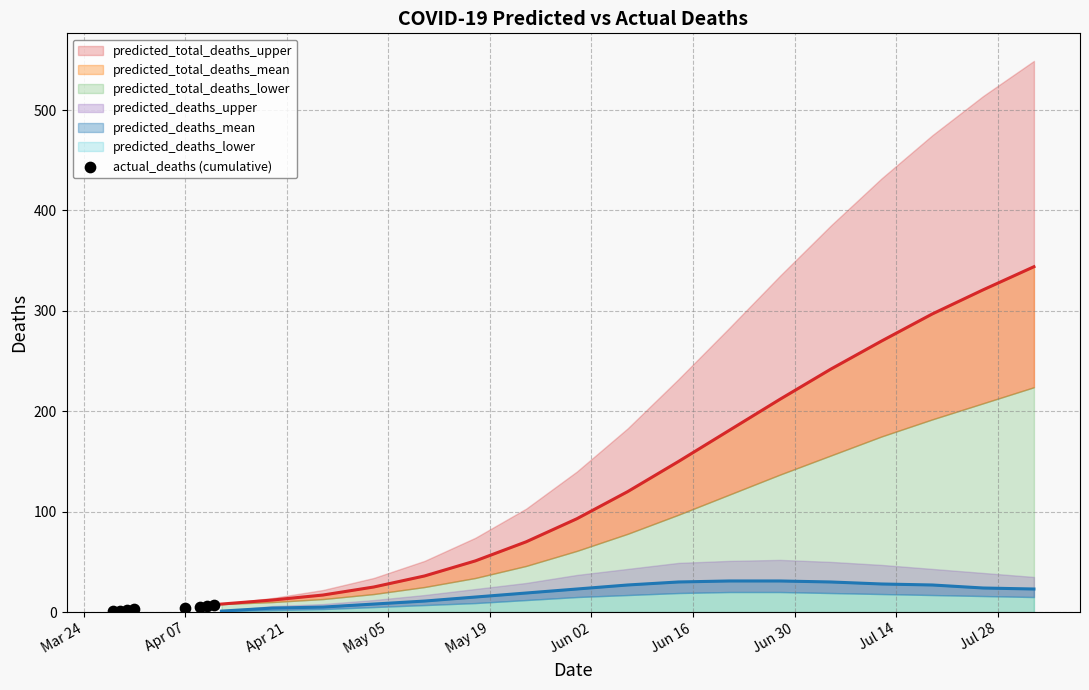

Between May 19 and Apr 21, which is larger?

May 19